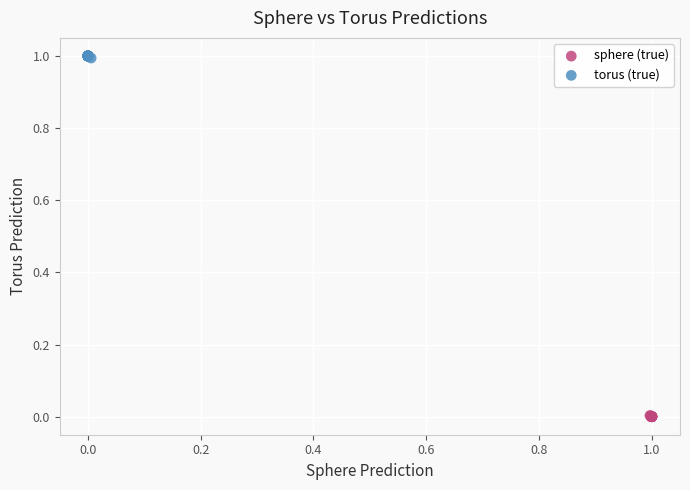

Which series contains the highest Y value?

torus (true)